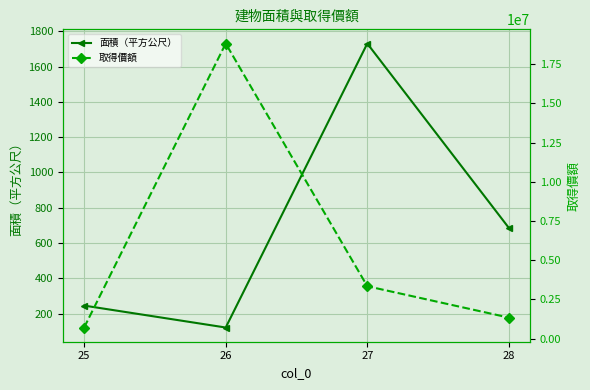

Where does the 取得價額 series first go above 3345090?

26